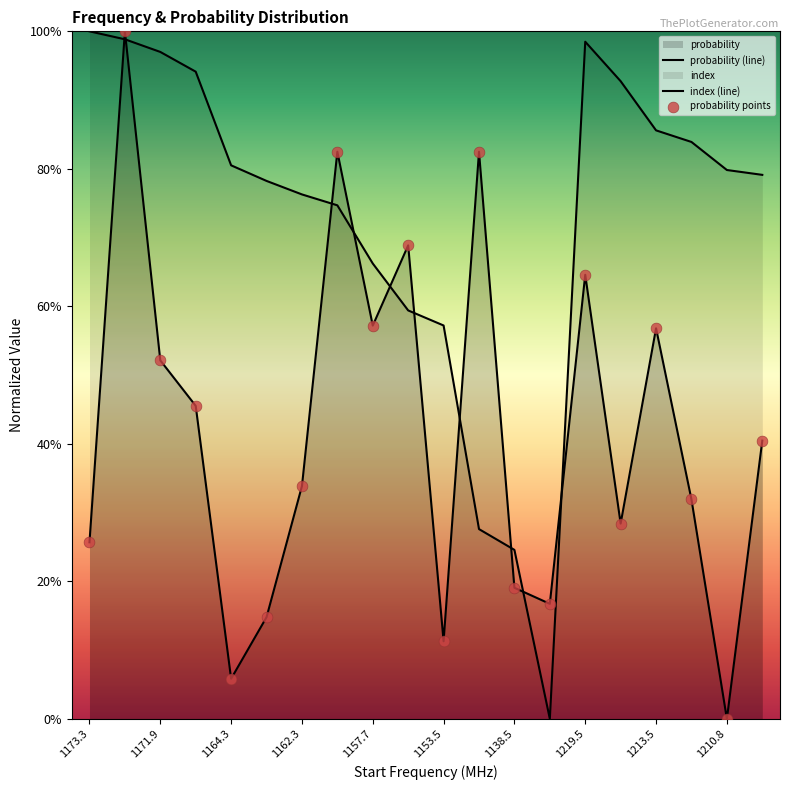

What is the change in value from 2 to 11?

+0.3